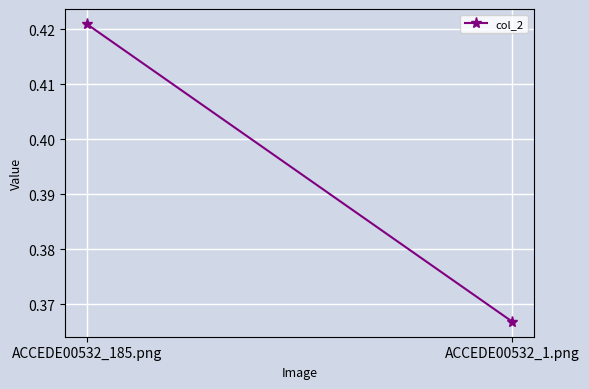

What is the difference between the maximum and minimum values?

0.1